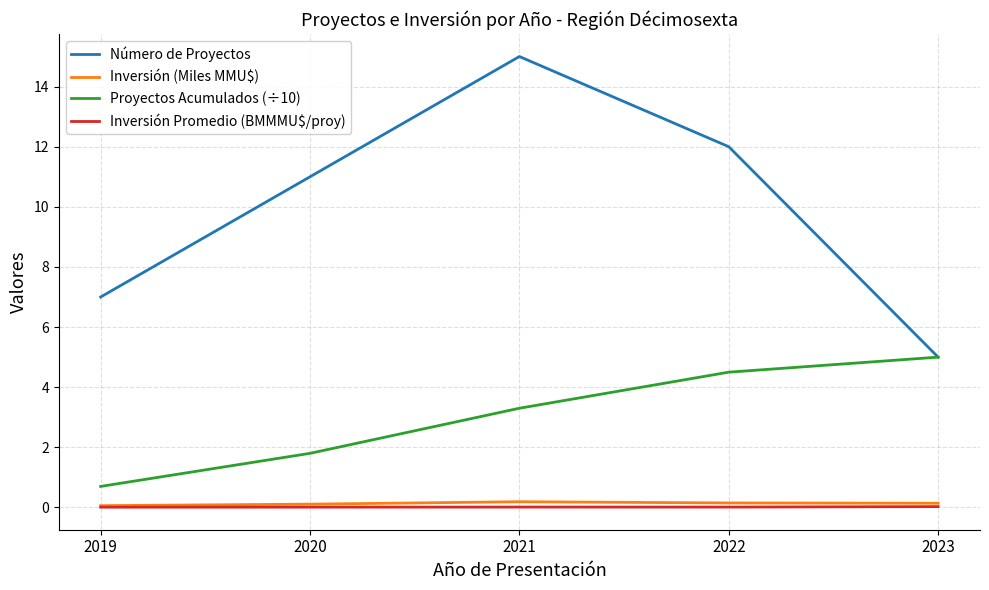

Is the value of Proyectos Acumulados (÷10) at 2020 greater than the value of Inversión Promedio (BMMMU$/proy) at 2021?

Yes